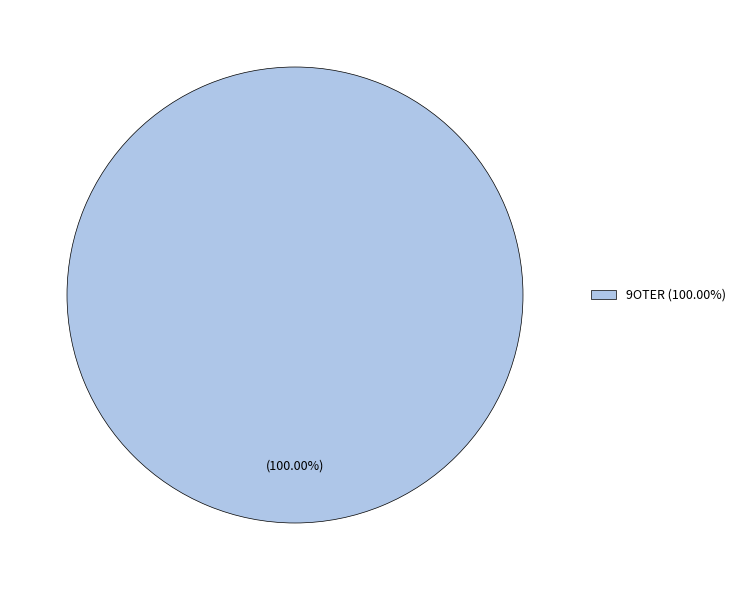

Rank the categories by value from highest to lowest.

9OTER (100.00%)